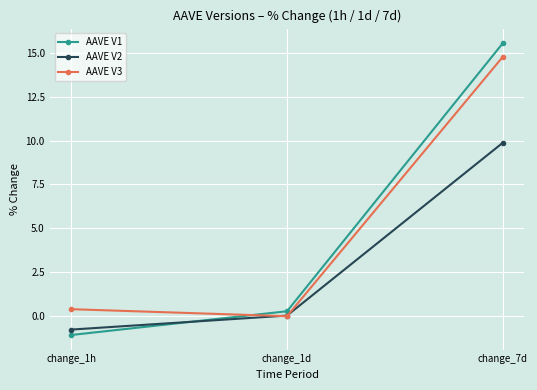

How many data points in AAVE V1 are less than 0?

1